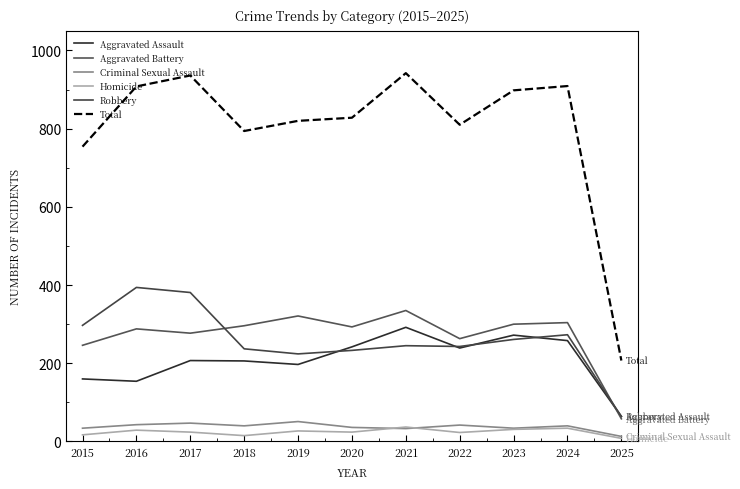

Which series has the largest range (max minus min)?

Total